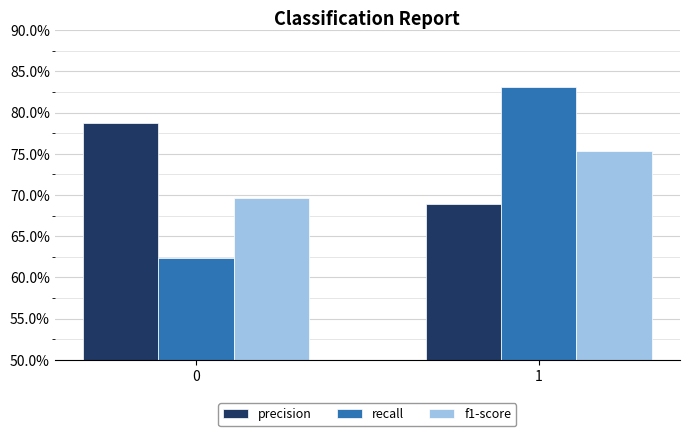

At how many categories does at least one series exceed 0?

2